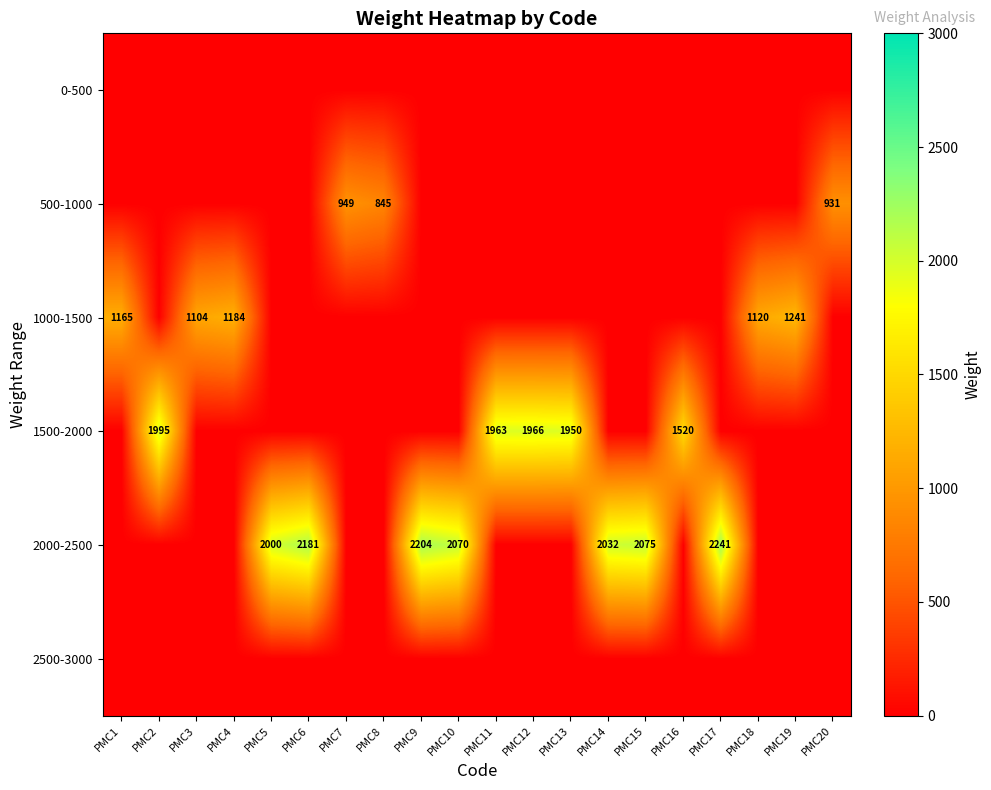

Is it true that 2000-2500 equals 2000 at PMC5?

True